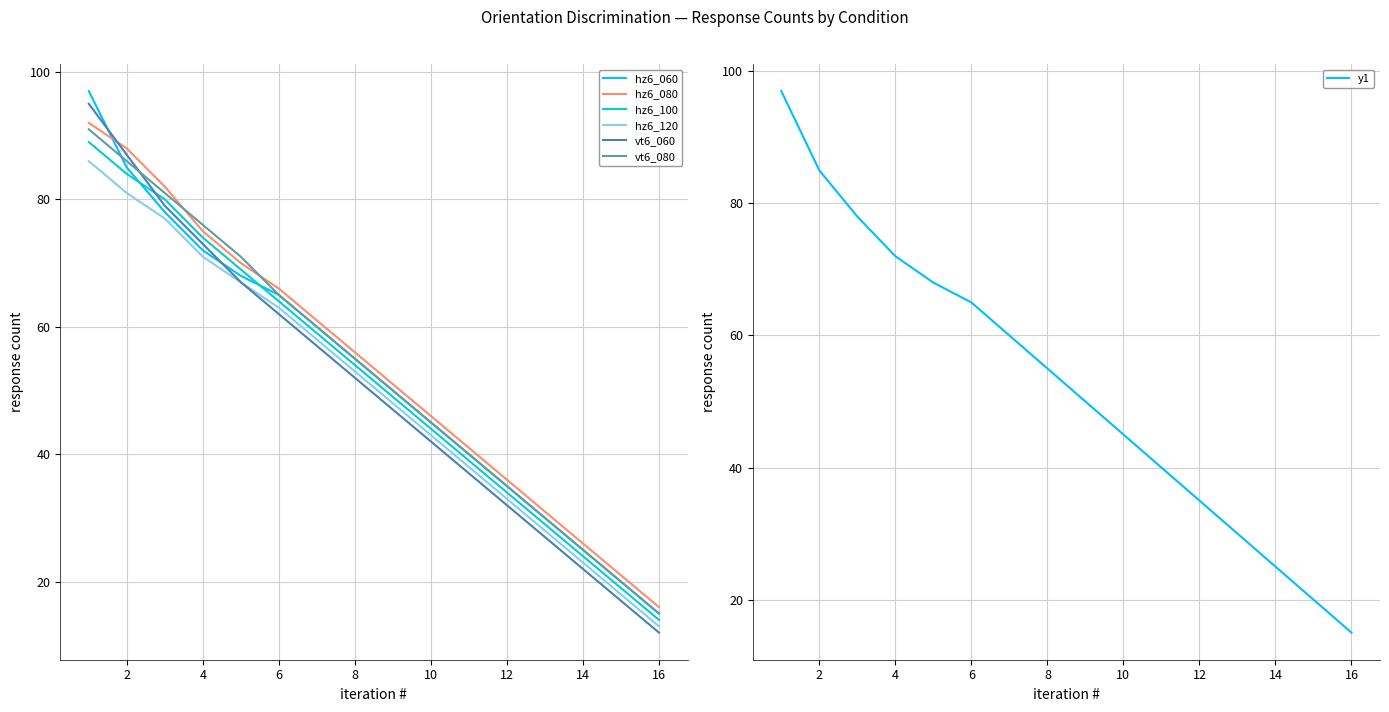

What is the value of the hz6_060 point at the 12th from the left?

35